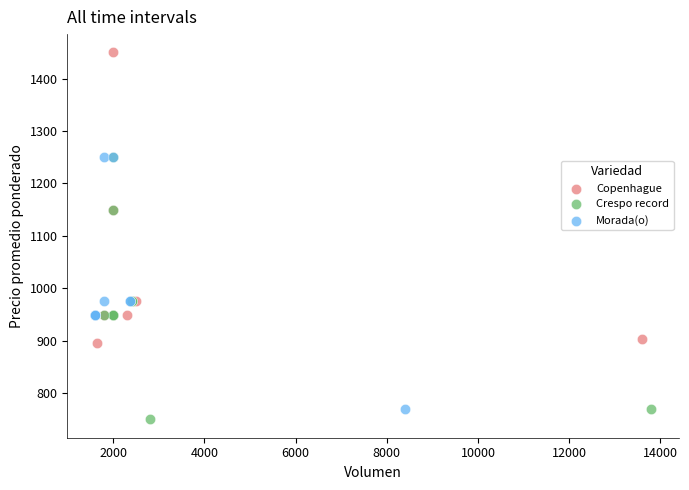

What are all the series names shown in the legend?

Copenhague, Crespo record, Morada(o)